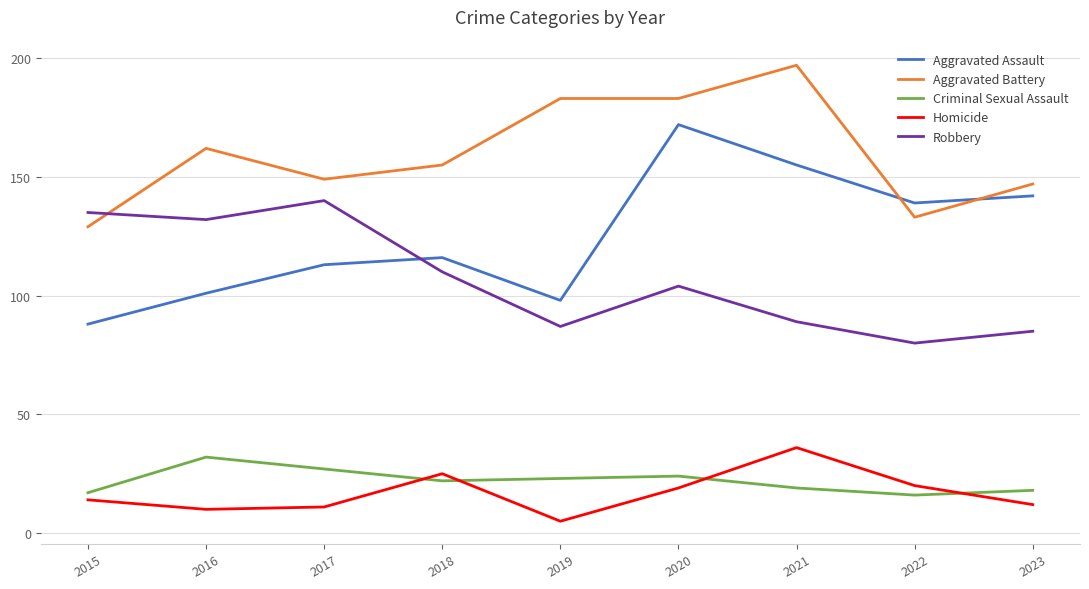

What is the maximum value for Aggravated Battery?

197